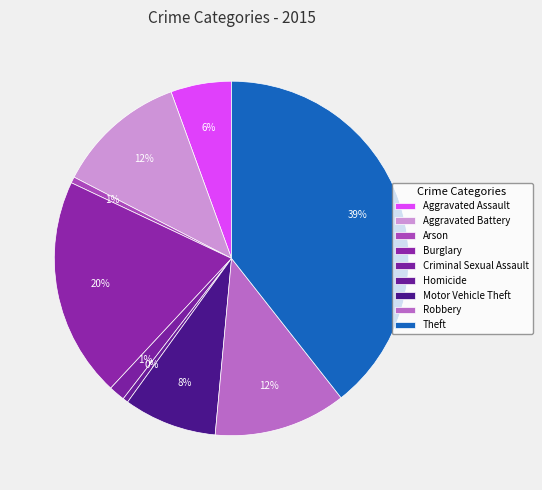

Which slice is the largest?

Theft